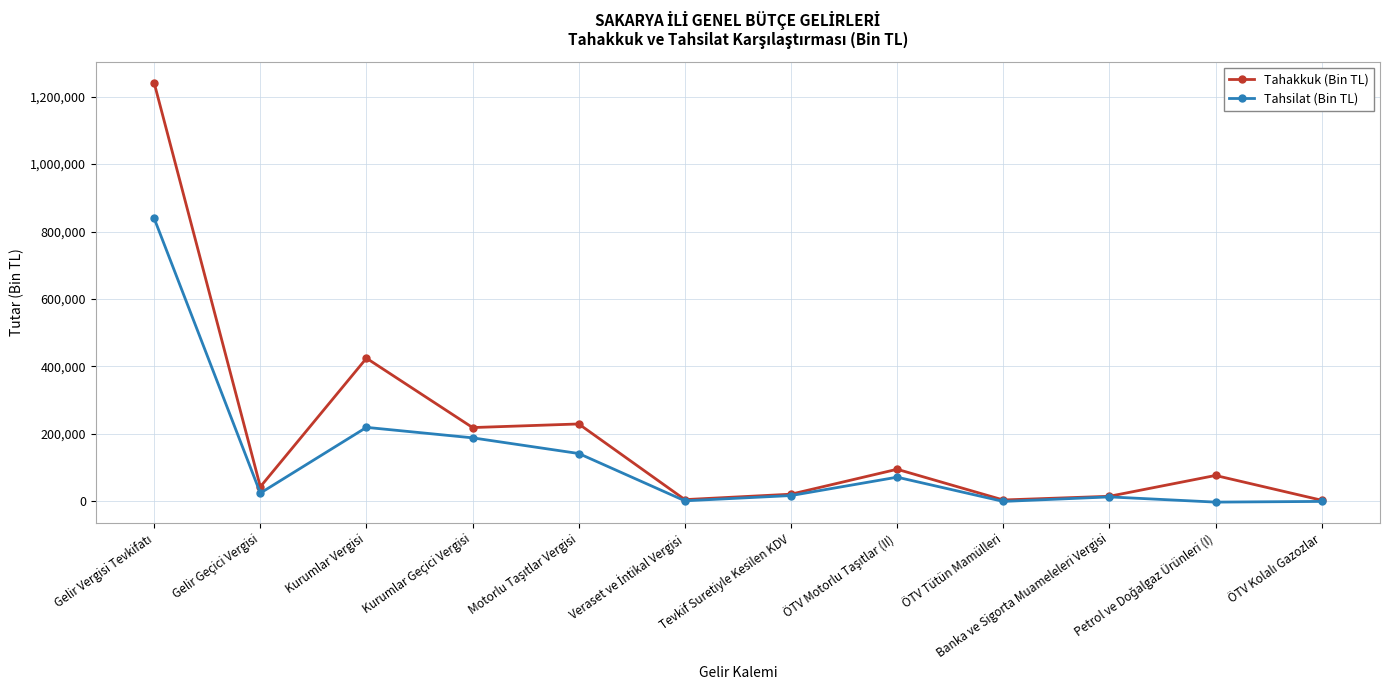

How many data points in Tahsilat (Bin TL) are less than 24758?

6